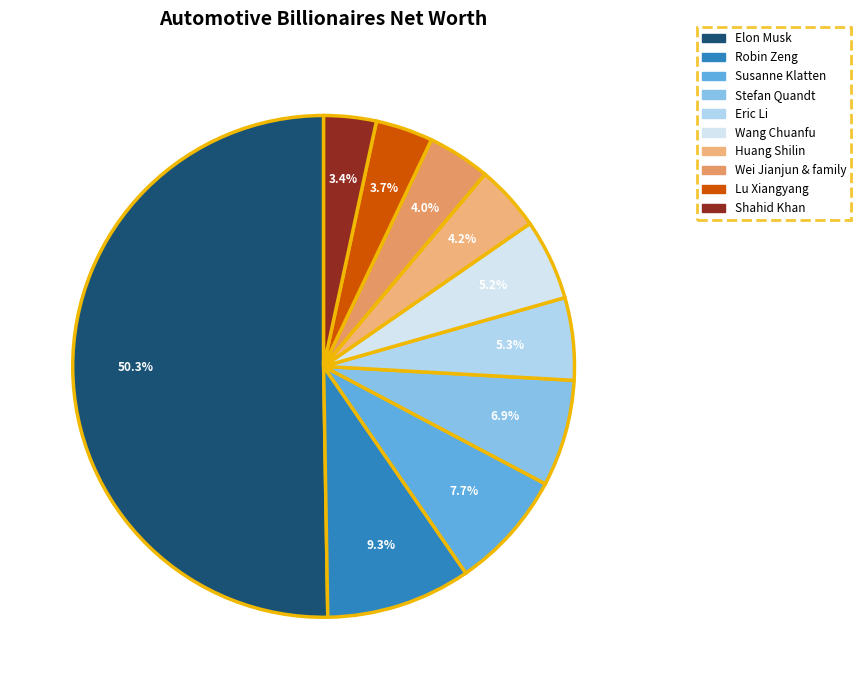

Does Wang Chuanfu represent more than half of the total?

No